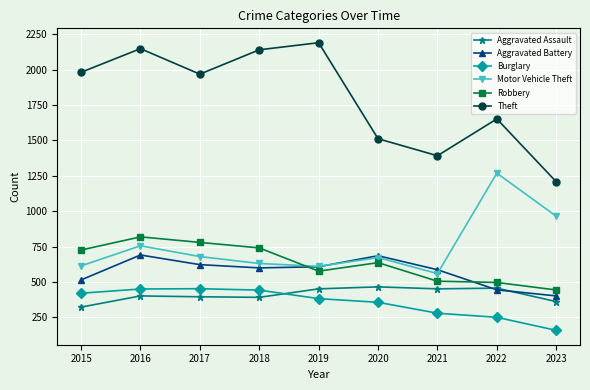

In Theft, how many points are lower than both neighbors (excluding endpoints)?

2